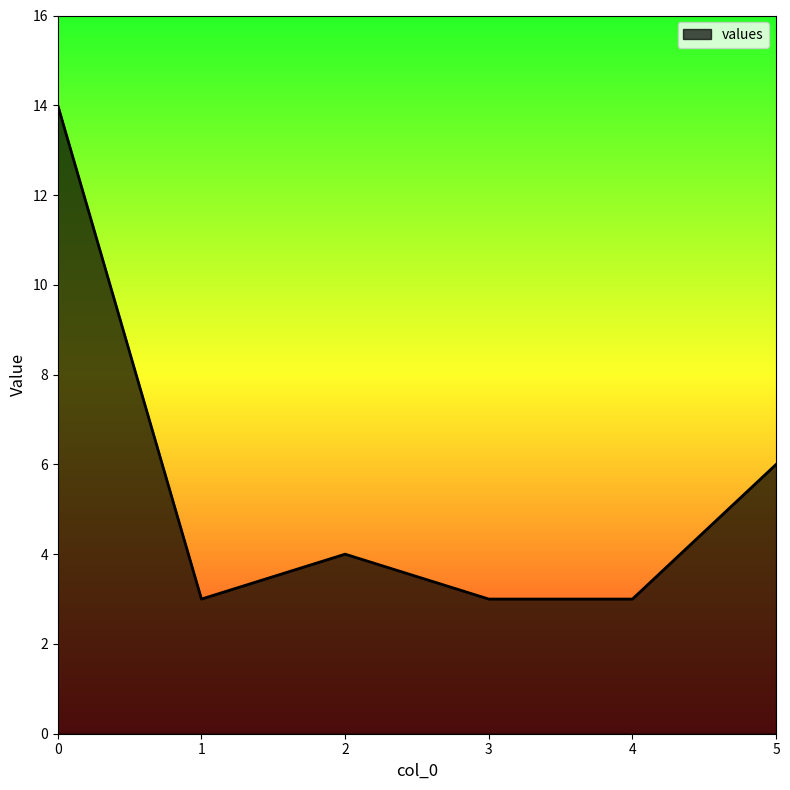

Which has a higher value, 2 or 3?

2